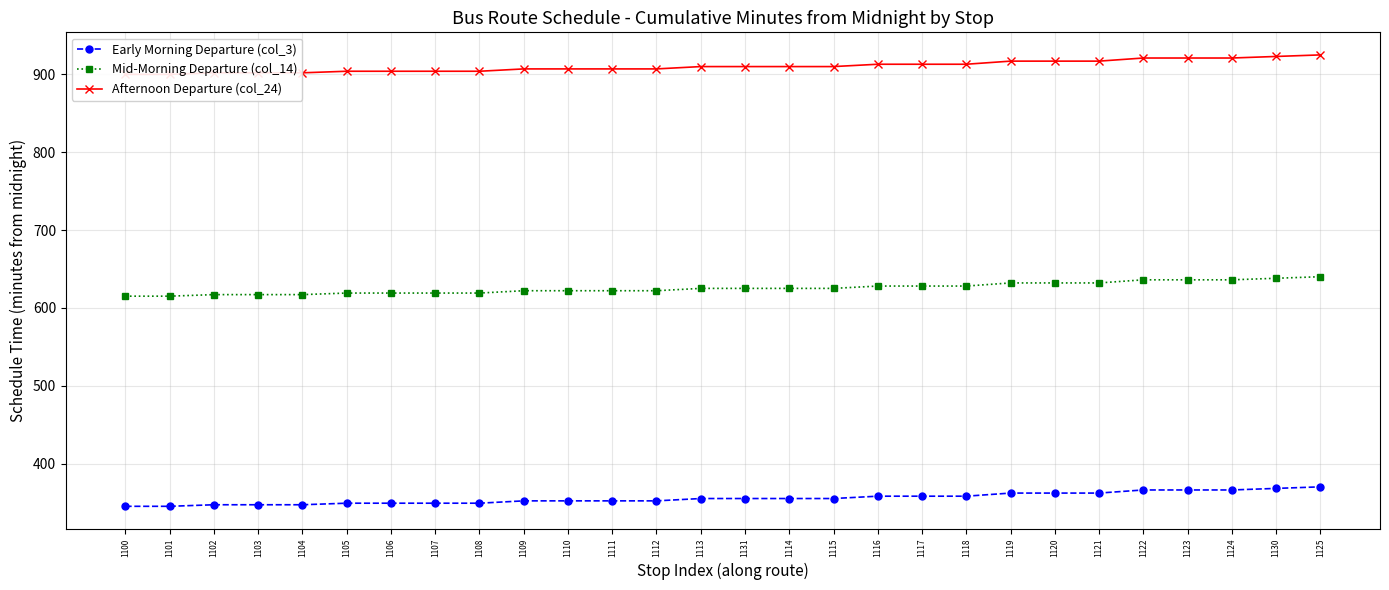

What is the average value of the Afternoon Departure (col_24) series?

910